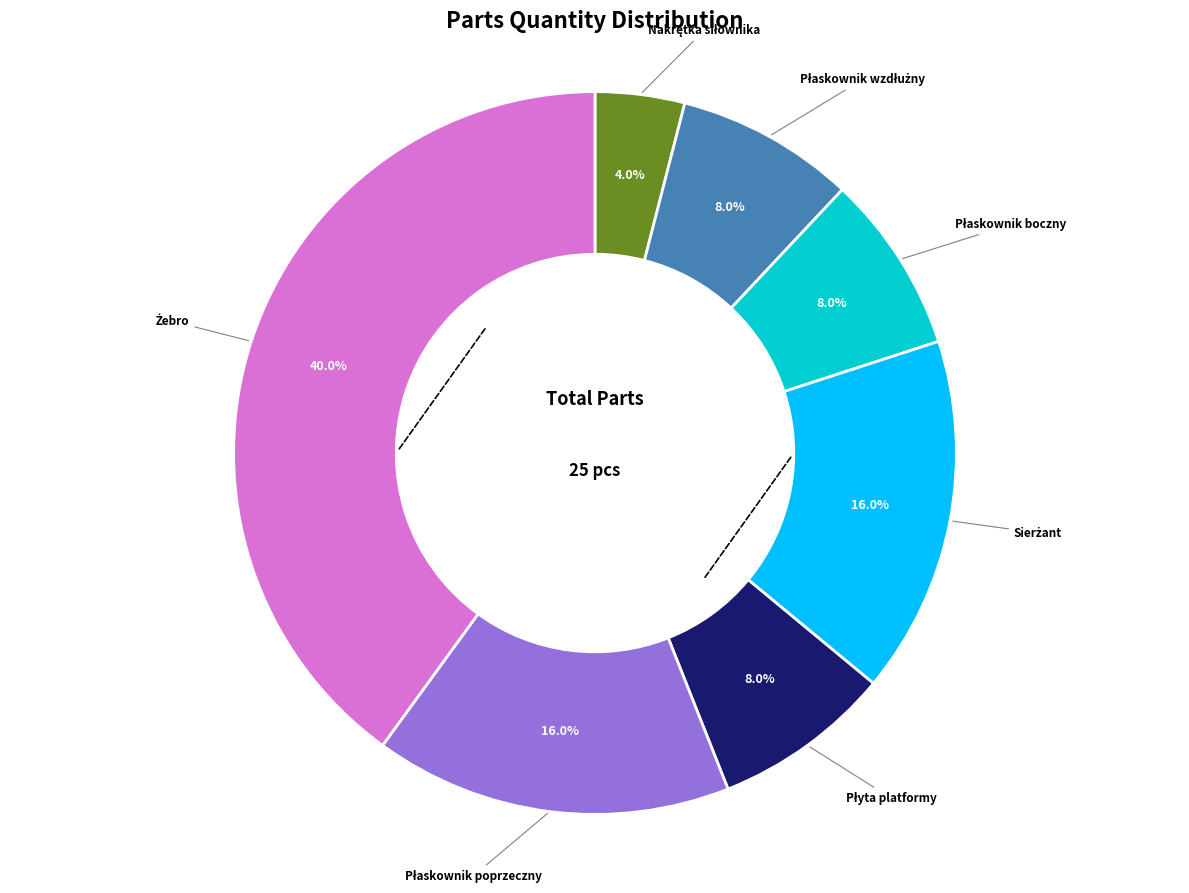

Does any single category account for the majority?

No